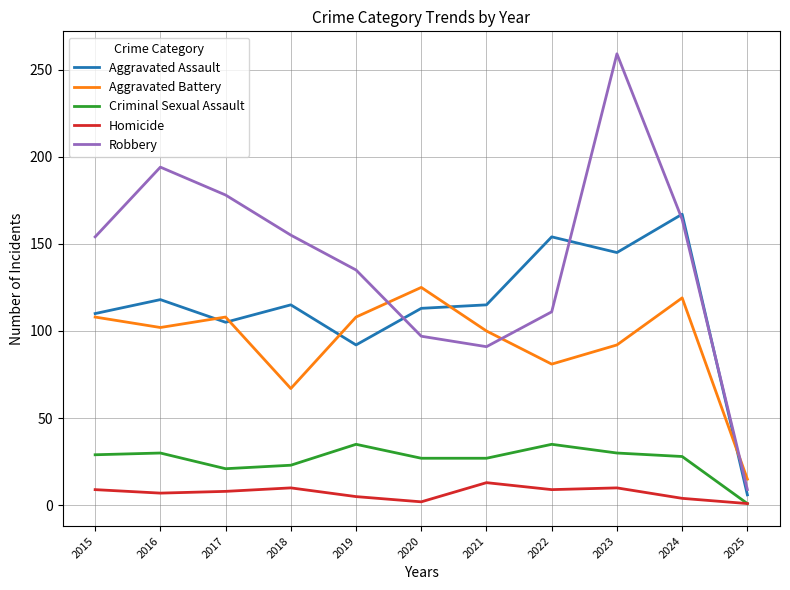

What is the lowest value of the Homicide series?

1